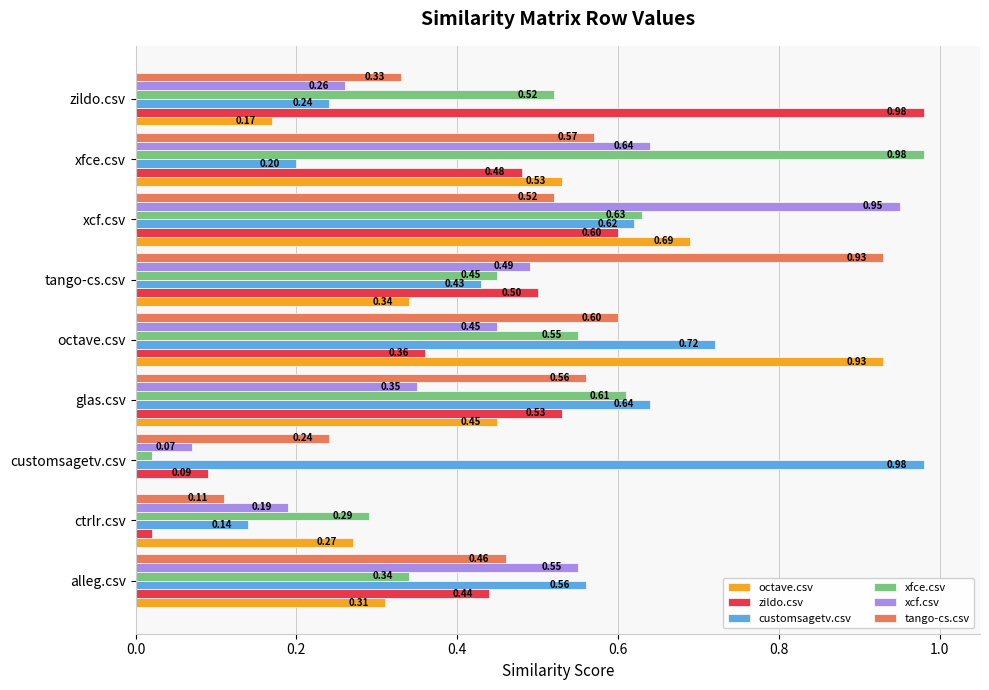

At which label is zildo.csv closest to 0?

ctrlr.csv